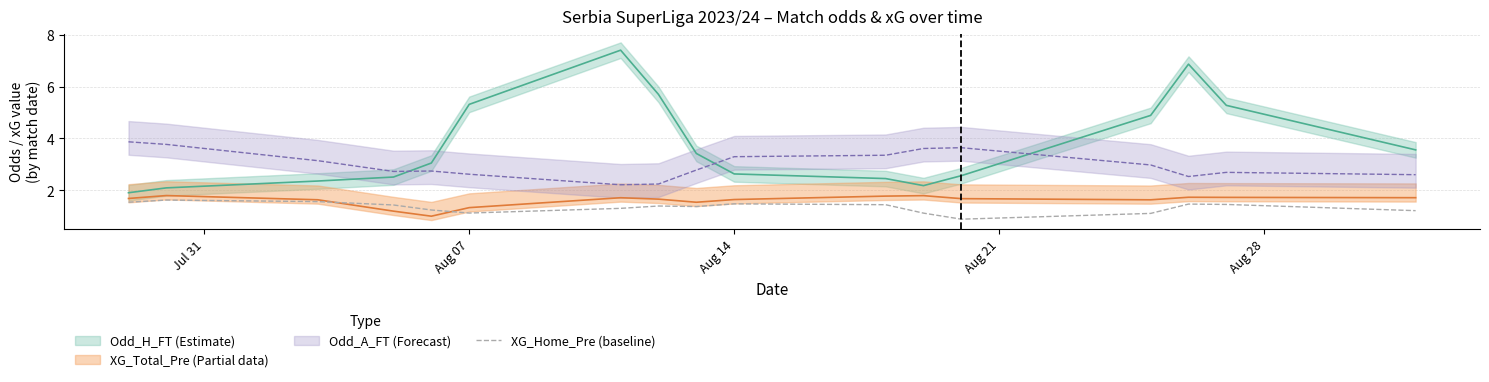

True or false: XG_Home_Pre (baseline) has a value of 0.6 at Aug 07.

False